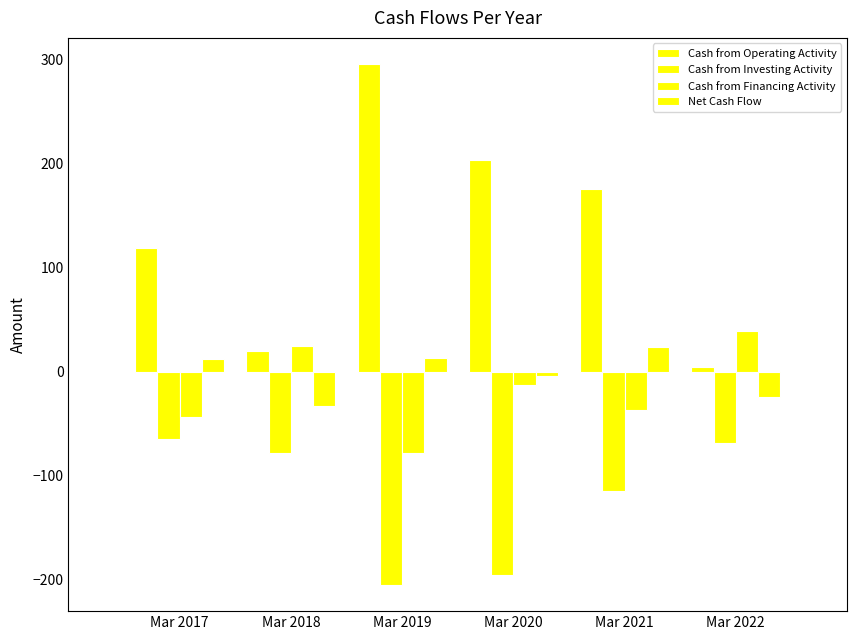

The Cash from Operating Activity series shows 7 at Mar 2022. True or false?

False